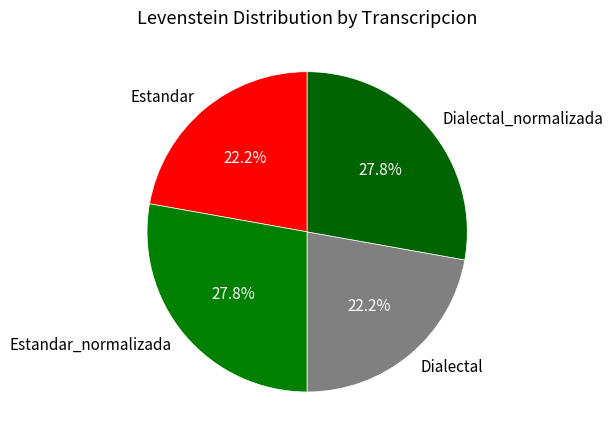

Is it true that Estandar is 22% of the pie?

True